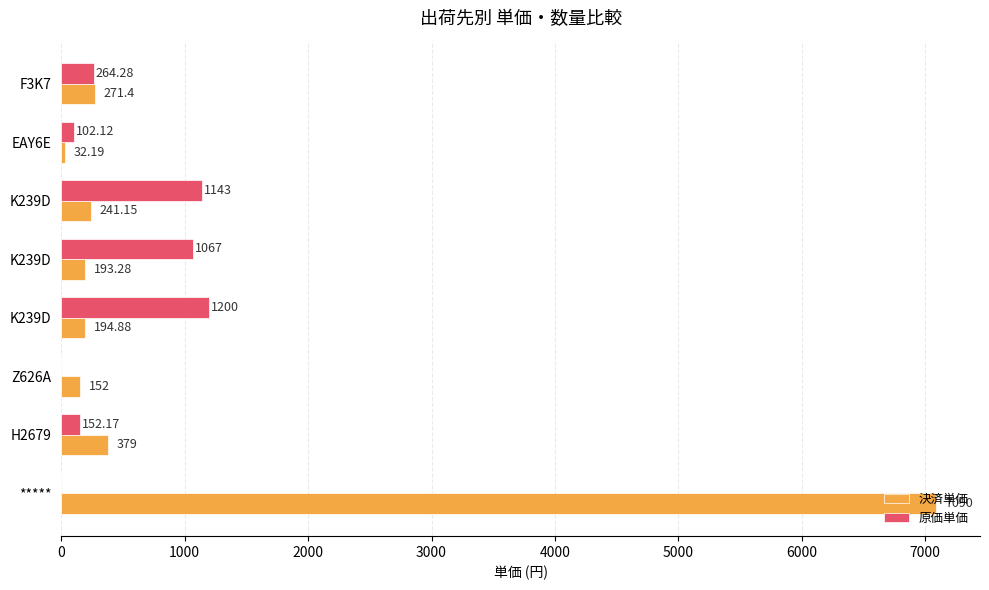

How many positive values does the 原価単価 series have?

6